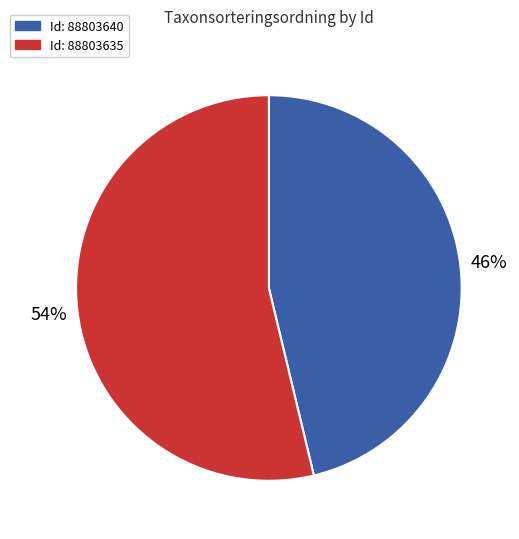

To the nearest percent, what is the average slice percentage?

50%